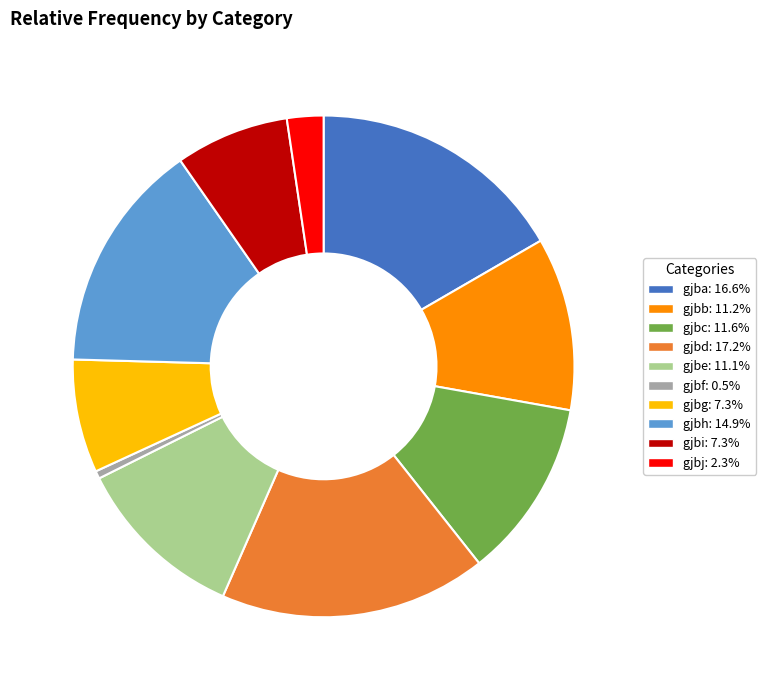

Which has a higher value, gjbb or gjbh?

gjbh